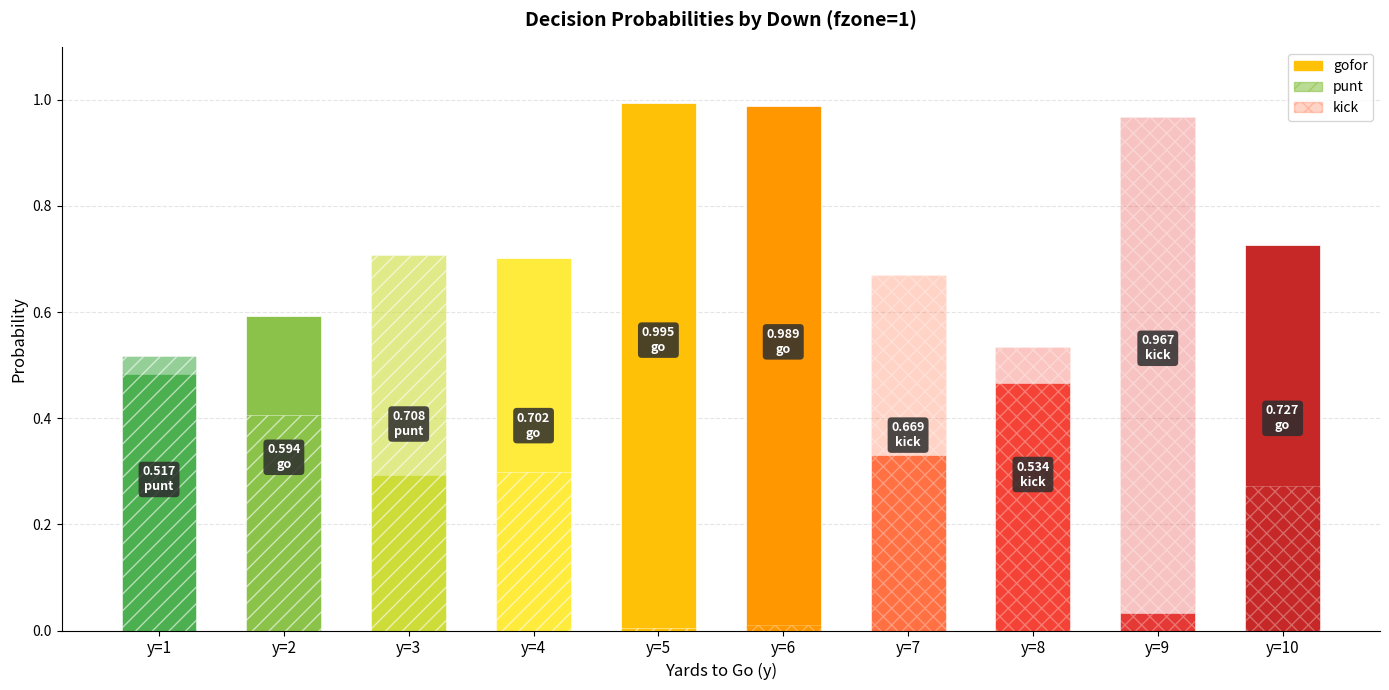

How many bars are there in total?

30